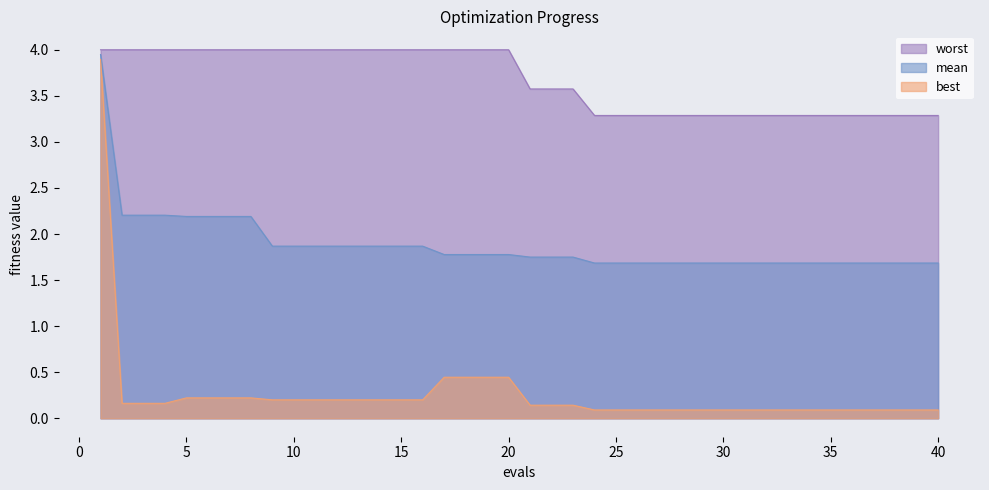

What is the spread (max minus min) of values at 26?

3.2